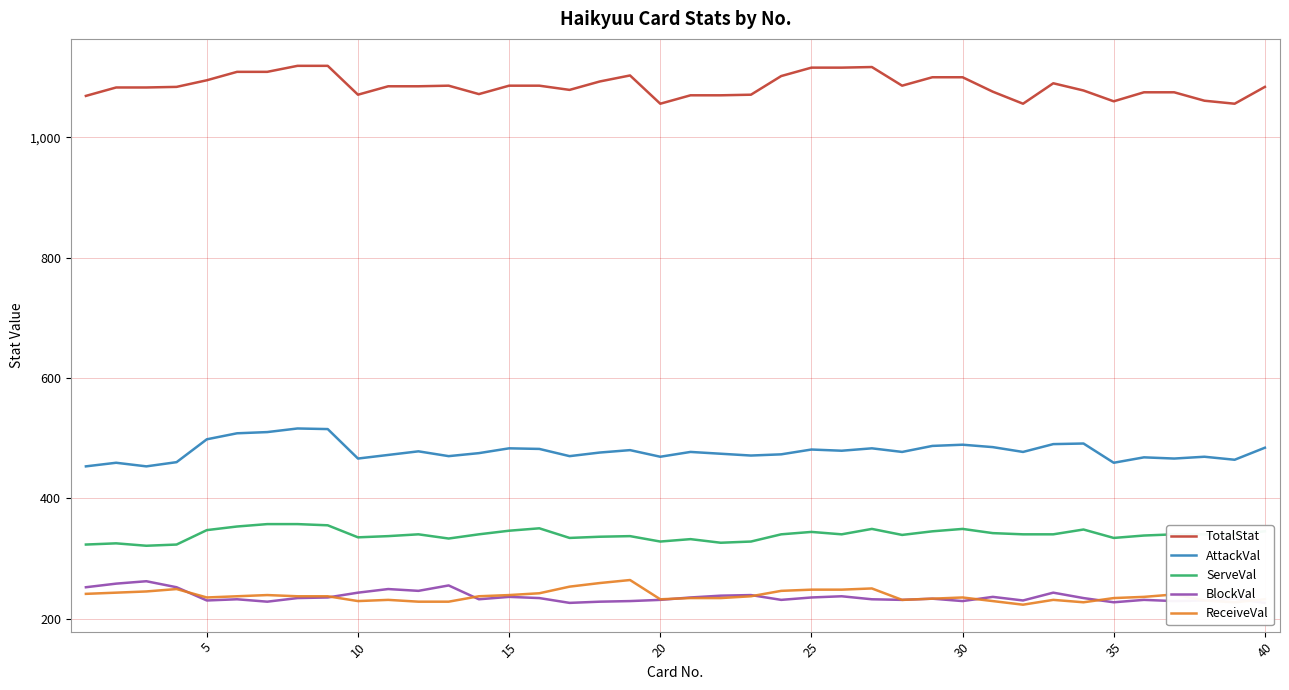

The value of AttackVal at 20 is 744. True or false?

False